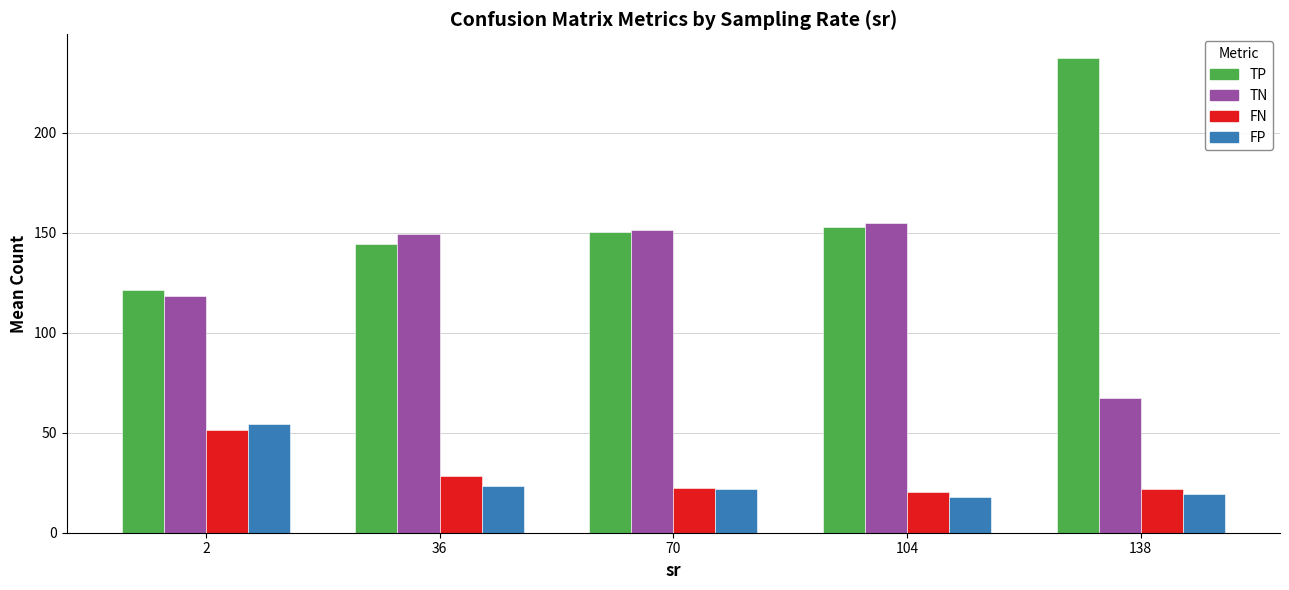

Which series has the widest spread of values?

TP